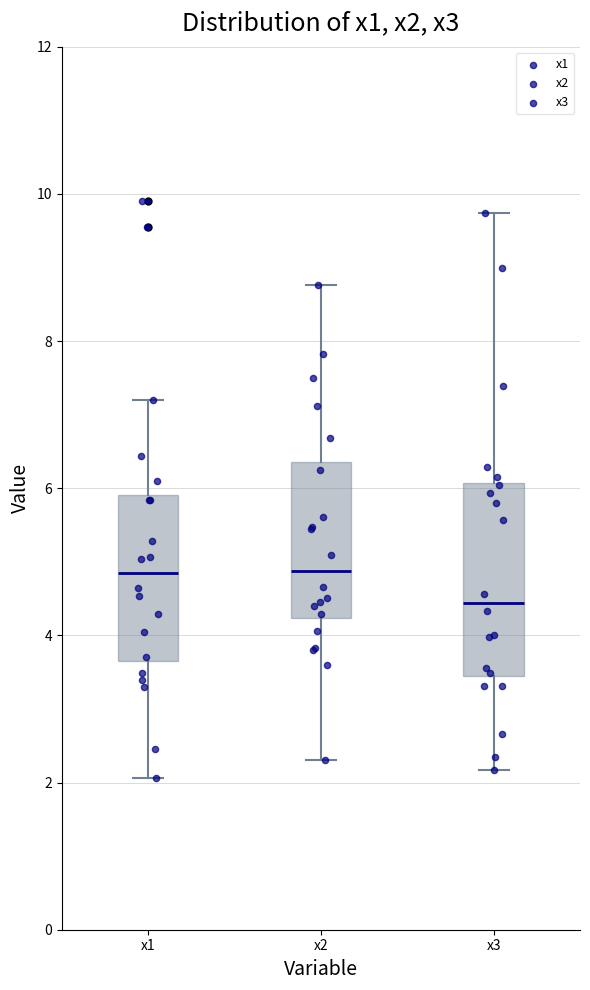

Which box is the tallest, from its lower edge to its upper edge?

x3